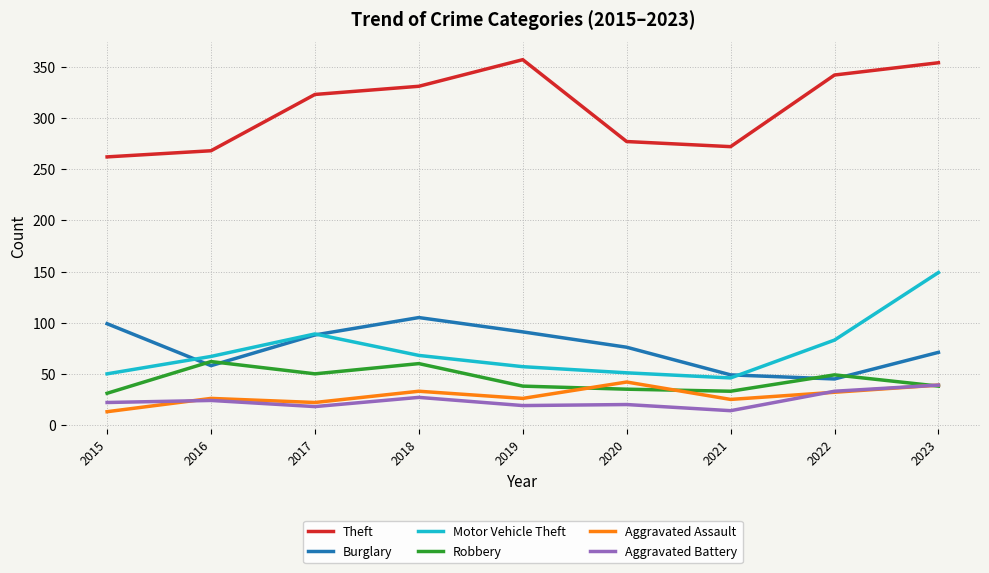

What is the spread (max minus min) of values at 2021?

258